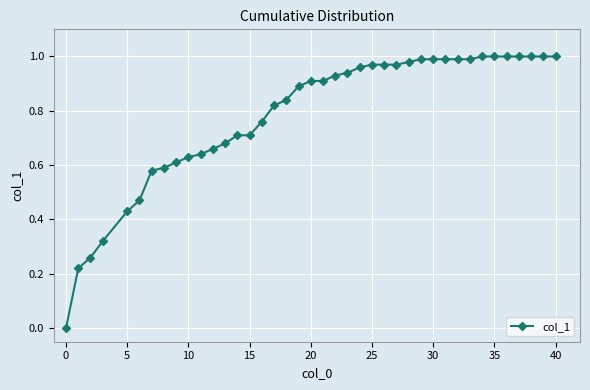

What is the sum of all values?

31.3